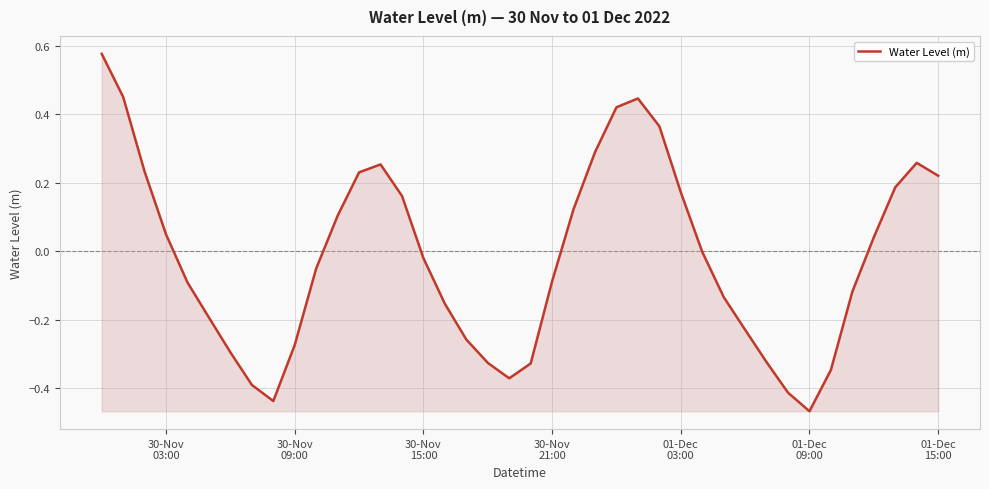

What is the difference between the maximum and minimum values?

1.0